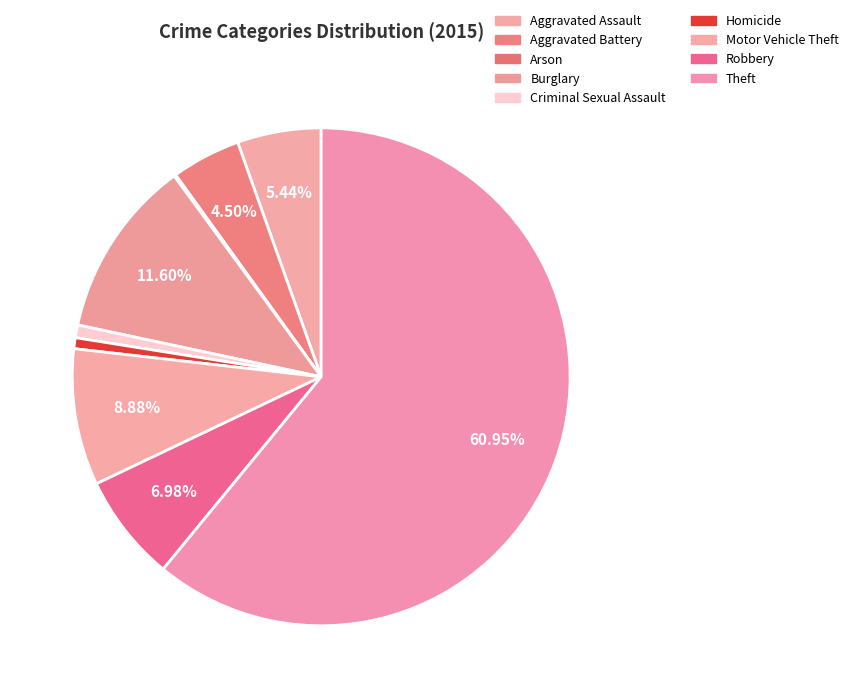

Is Criminal Sexual Assault the majority of the pie?

No